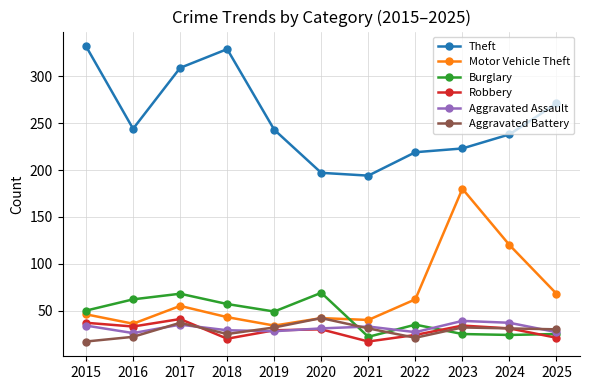

What is the maximum value shown in the chart?

332